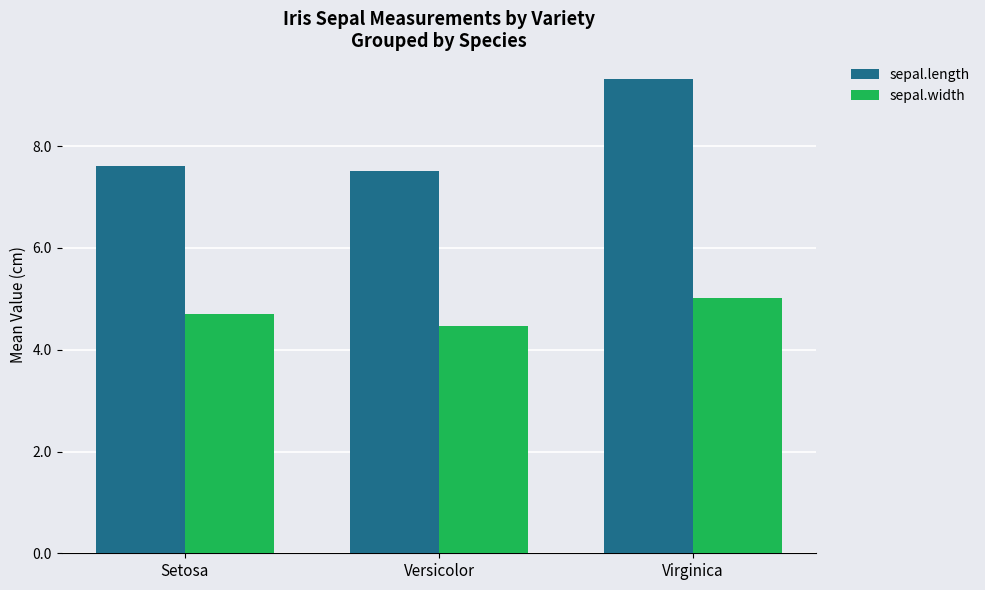

How many sepal.length values are between 7 and 9?

2